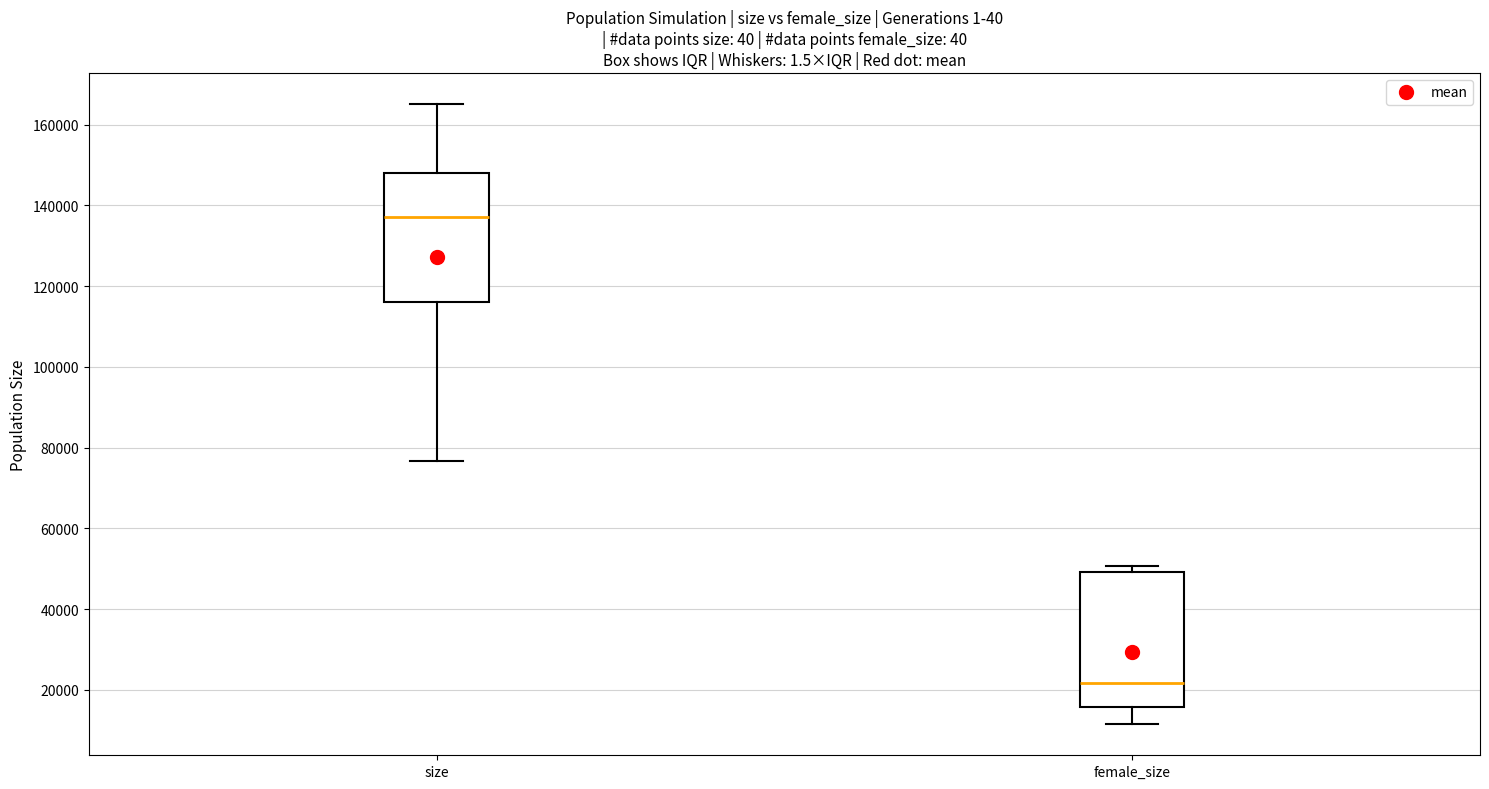

Reading left to right, transcribe this box plot: for each box, give where its median line is, the range the box spans, and where its two whiskers end, as read against the y-axis. The values are not printed on the chart, so give them approximately, as read against the axis.

size: median 138000, box 116000 to 148000, whiskers 76000 to 166000
female_size: median 22000, box 16000 to 50000, whiskers 12000 to 50000 (just above the box's upper edge)